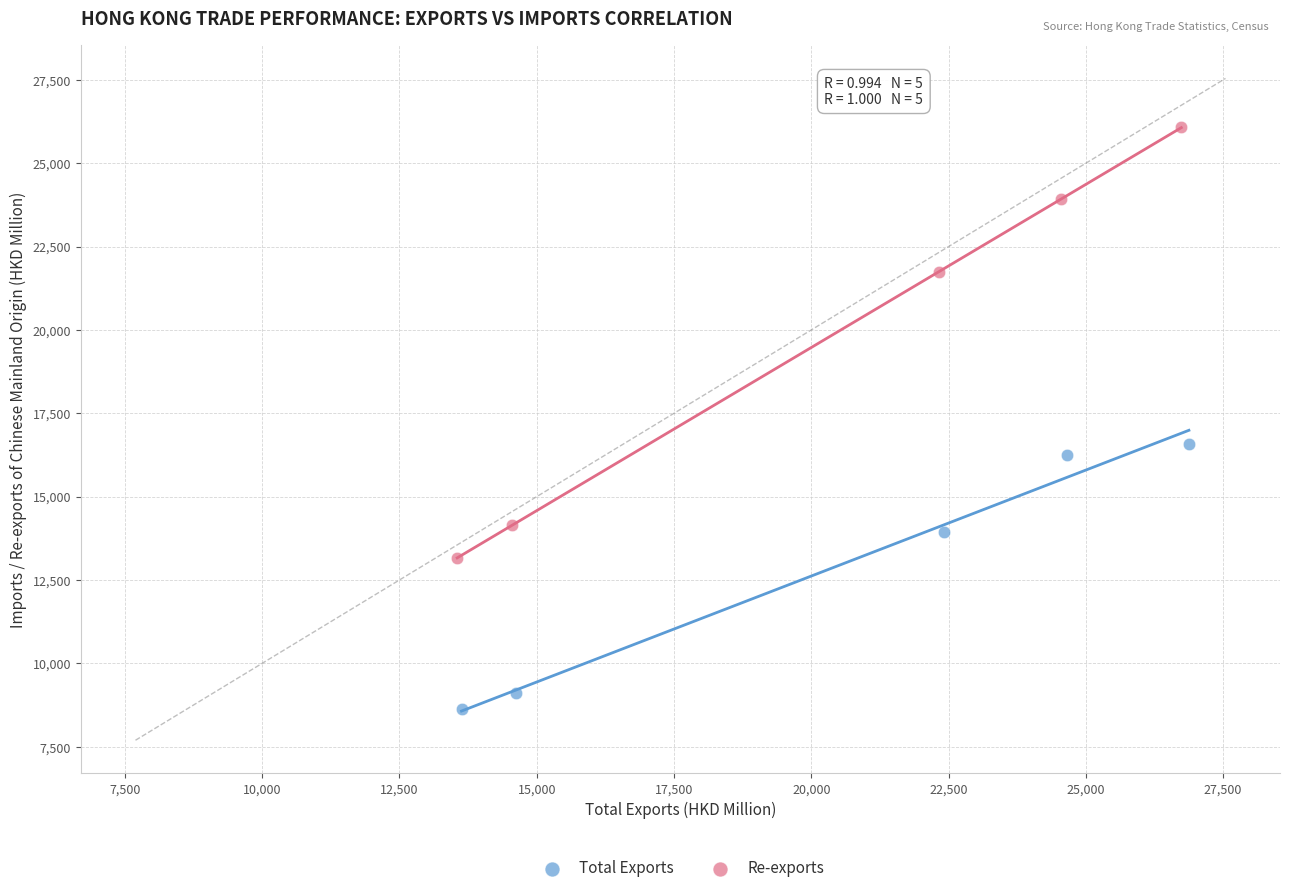

Which series contains the lowest Y value?

Total Exports